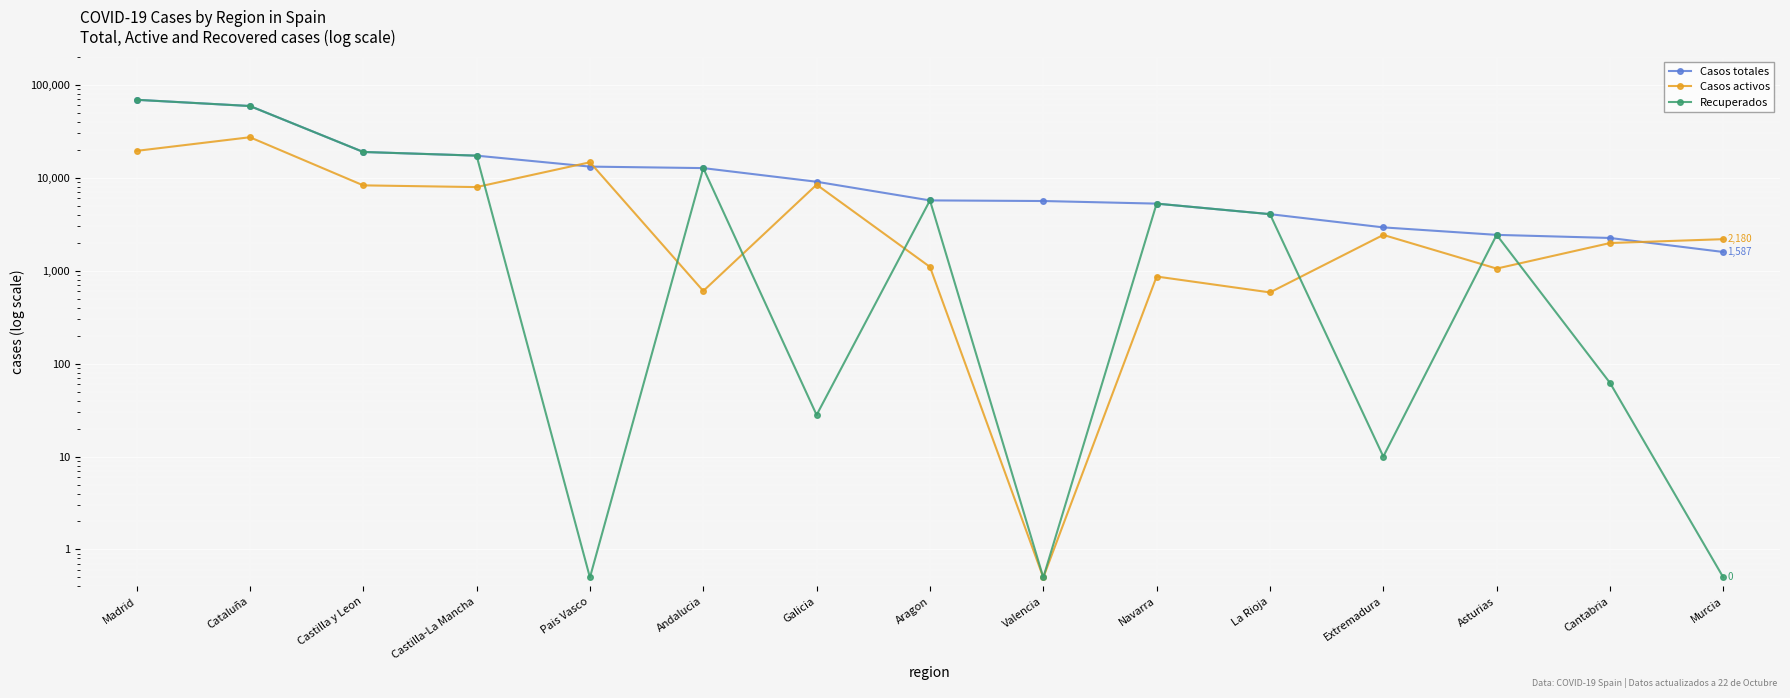

Rank the series at Cataluña from highest to lowest value.

Casos totales, Recuperados, Casos activos